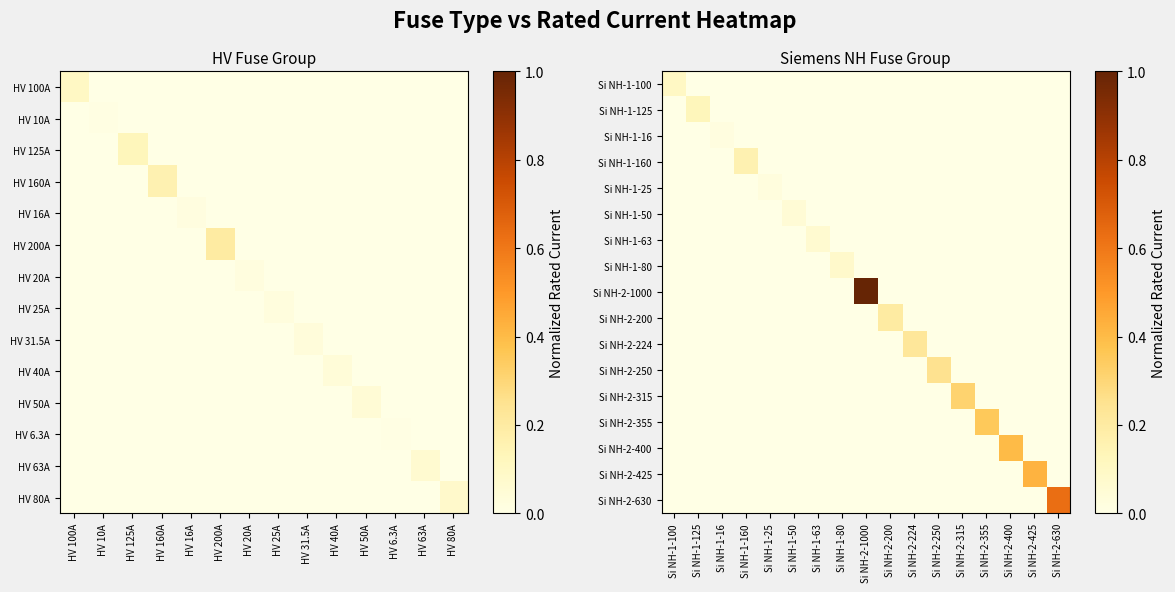

Between HV 125A and HV 6.3A, which is larger?

HV 125A